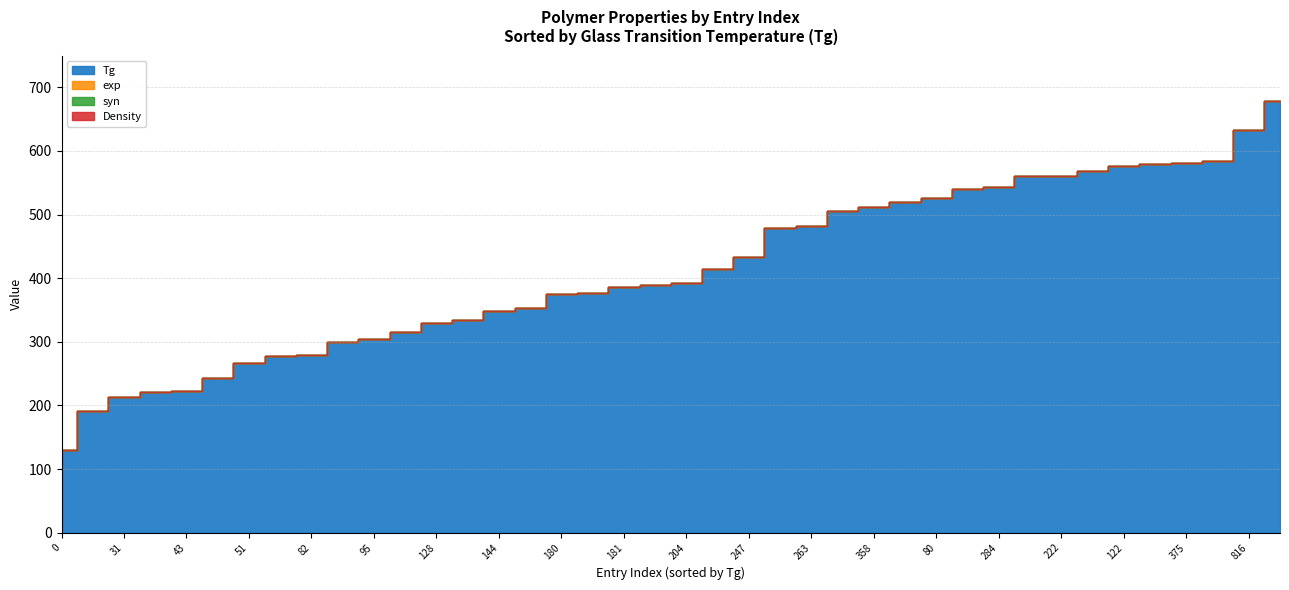

Between 358 and 247, which is larger?

358